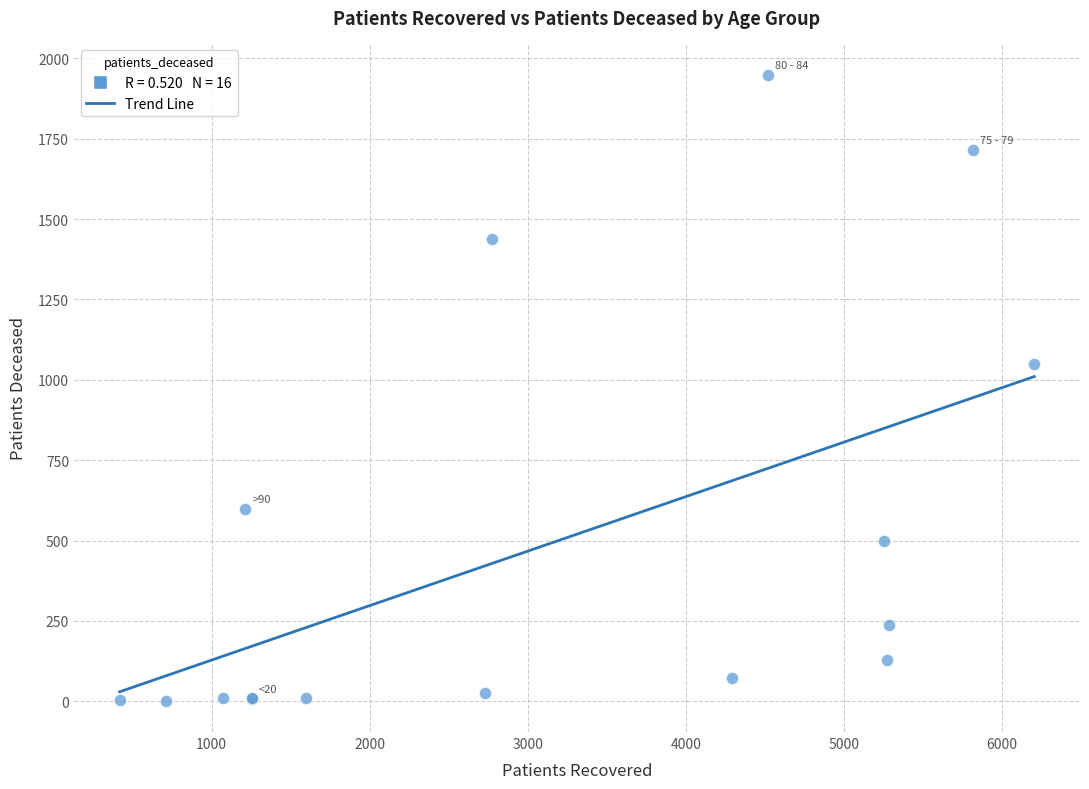

What Y value in the scatter plot is closest to 975?

1050